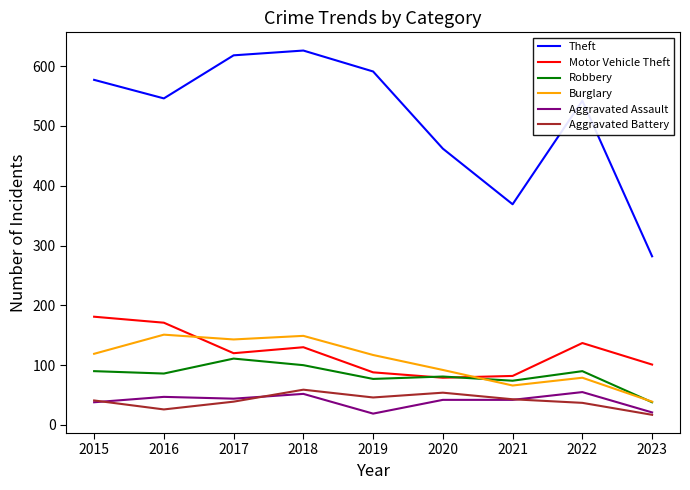

What is the total value across all series at 2023?

498